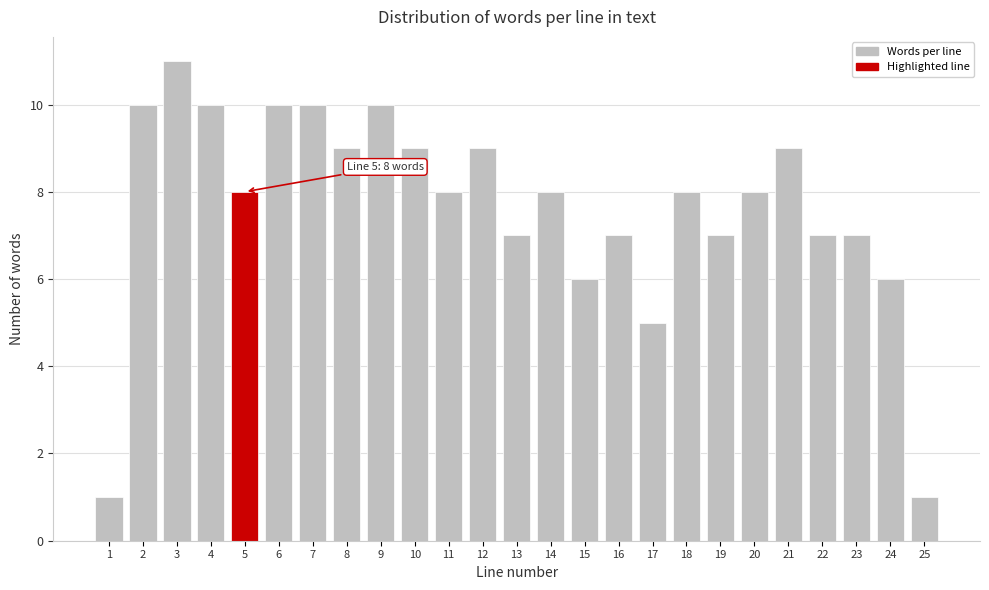

Reading right to left, transcribe all the data shown in this chart.

1	6	7	7	9	8	7	8	5	7	6	8	7	9	8	9	10	9	10	10	8	10	11	10	1